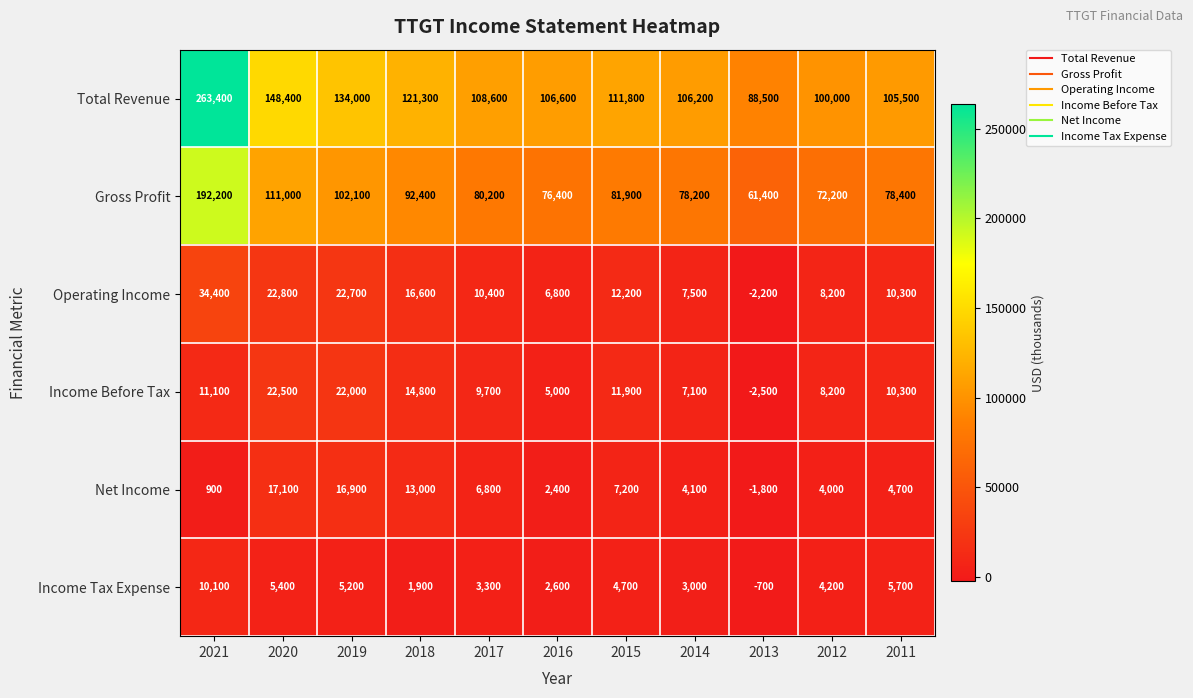

The value of Income Tax Expense at 2011 is 3542. True or false?

False